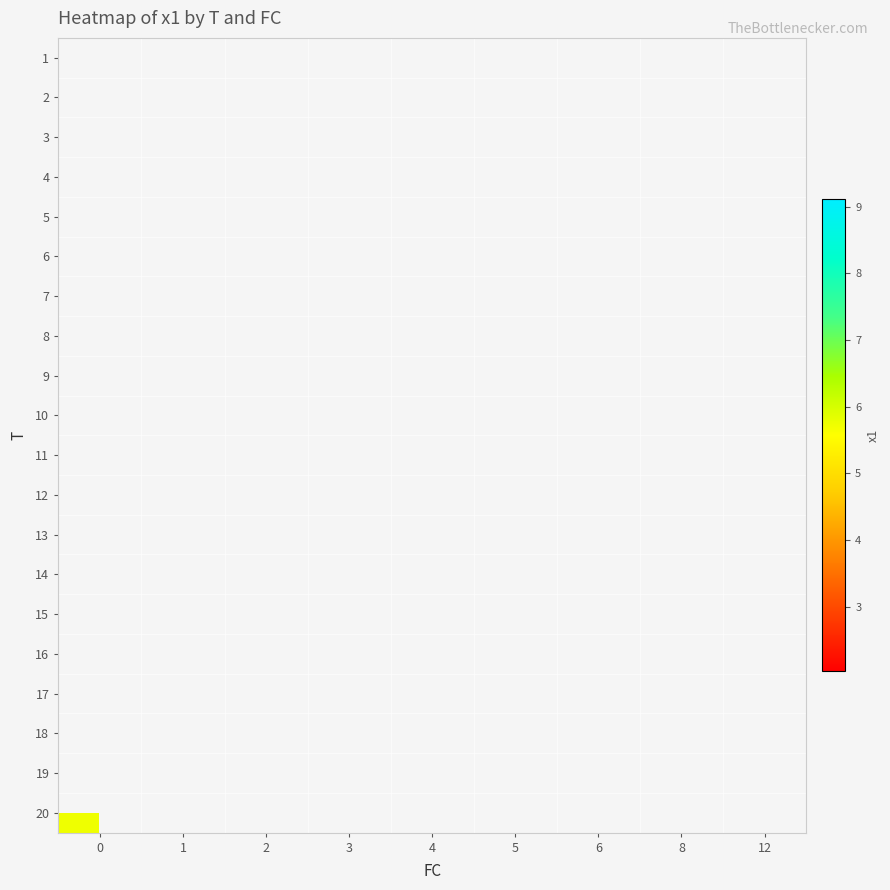

True or false: row_16 has a value of 6.9 at 2.

False